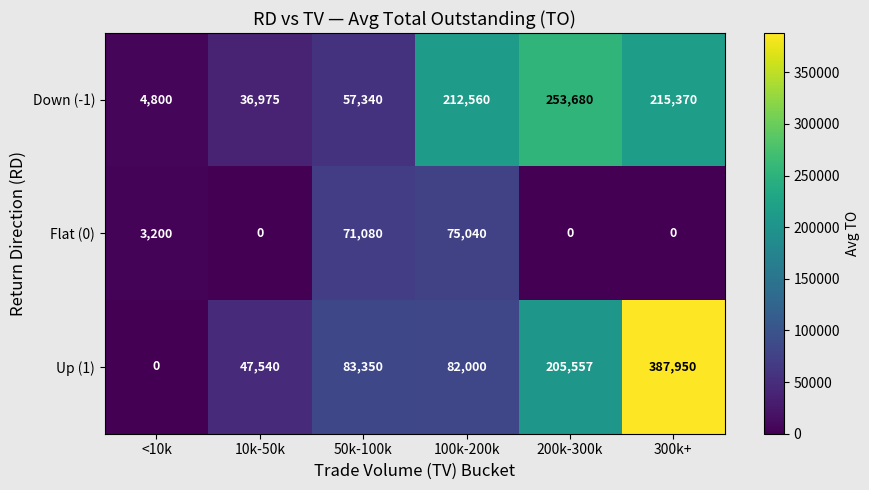

Reading right to left, list all the values displayed in this chart.

Down (-1): 215370	253680	212560	57340	36975	4800
Flat (0): 0	0	75040	71080	0	3200
Up (1): 387950	205557	82000	83350	47540	0